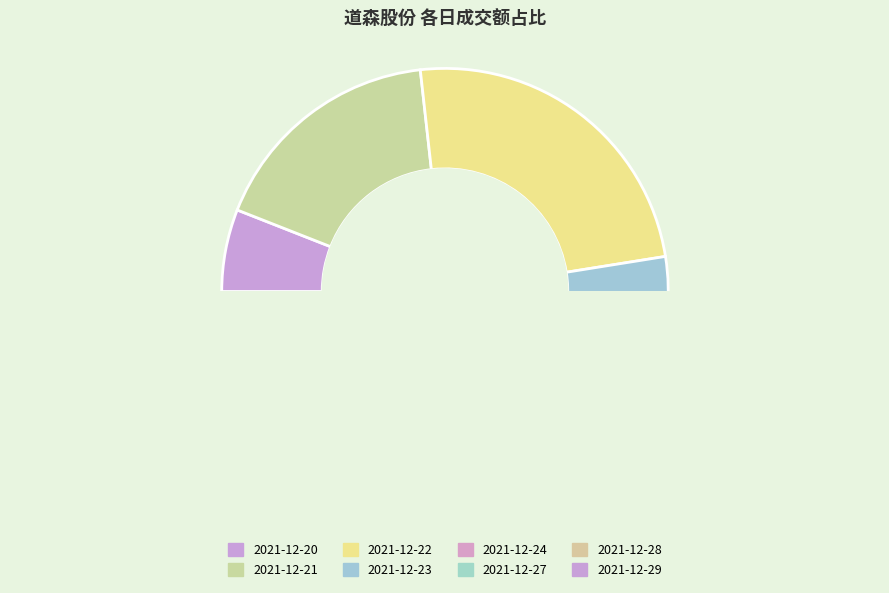

Does any single category account for the majority?

No